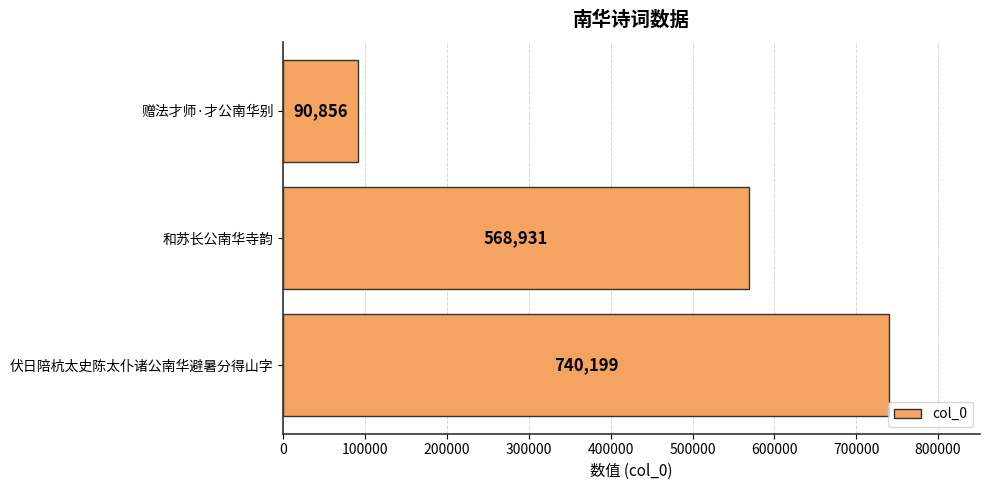

What is the change in value from 和苏长公南华寺韵 to 赠法才师·才公南华别?

-478075